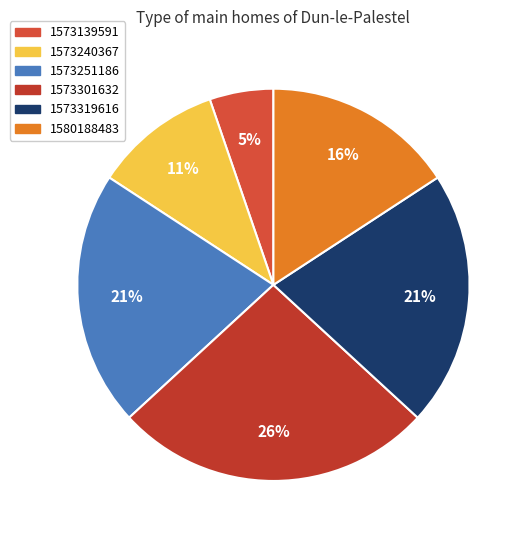

To the nearest percent, what is the average slice percentage?

17%